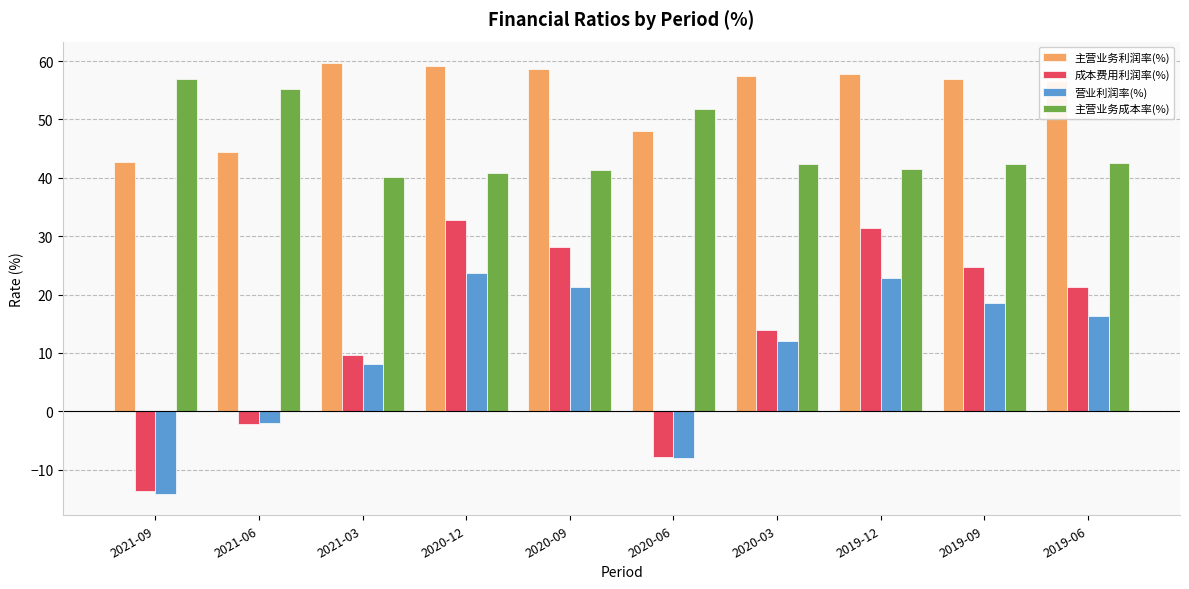

What is the minimum value shown in the chart?

-14.1